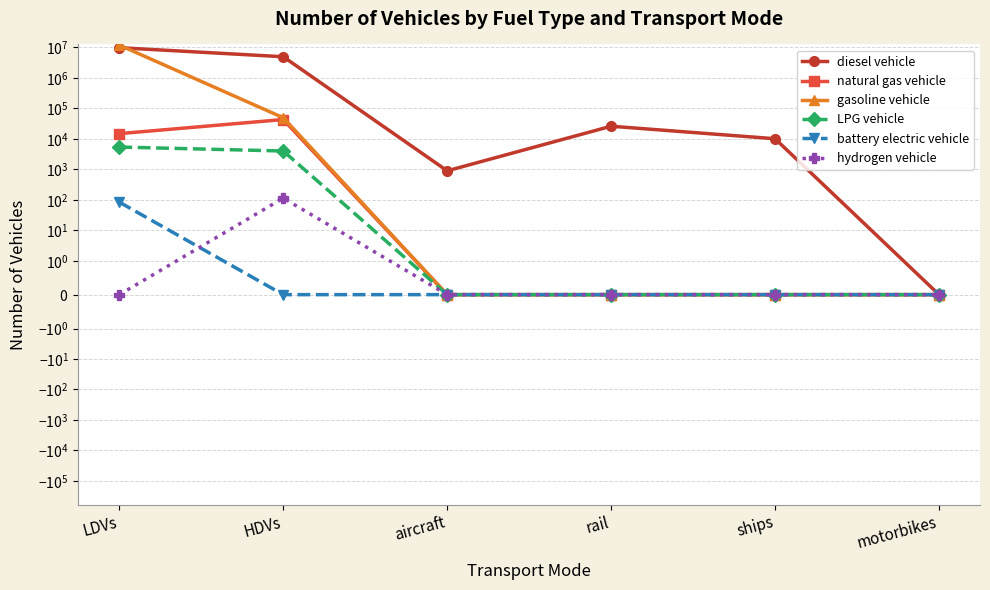

Reading left to right, what are all the values shown in this chart?

diesel vehicle: 9818361.3	4968137.0	895.5	26052.4	10110.0	0.0
natural gas vehicle: 14866.6	43170.0	0.0	0.0	0.0	0.0
gasoline vehicle: 11972117.5	49465.0	0.0	0.0	0.0	0.0
LPG vehicle: 5402.9	4008.0	0.0	0.0	0.0	0.0
battery electric vehicle: 84.0	0.0	0.0	0.0	0.0	0.0
hydrogen vehicle: 0.0	114.0	0.0	0.0	0.0	0.0